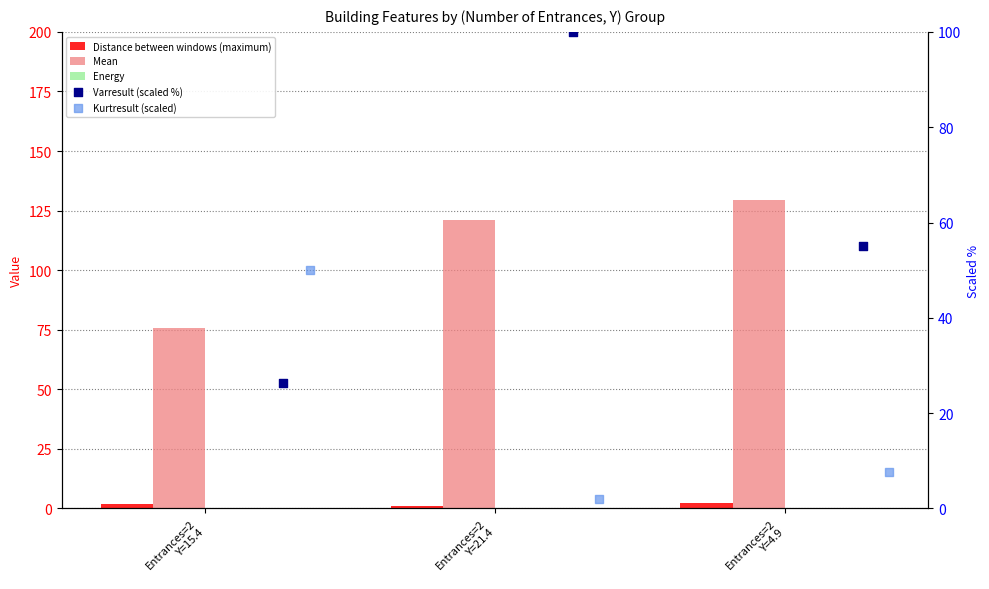

What are all the series names shown in the legend?

Distance between windows (maximum), Mean, Energy, Varresult (scaled %), Kurtresult (scaled)